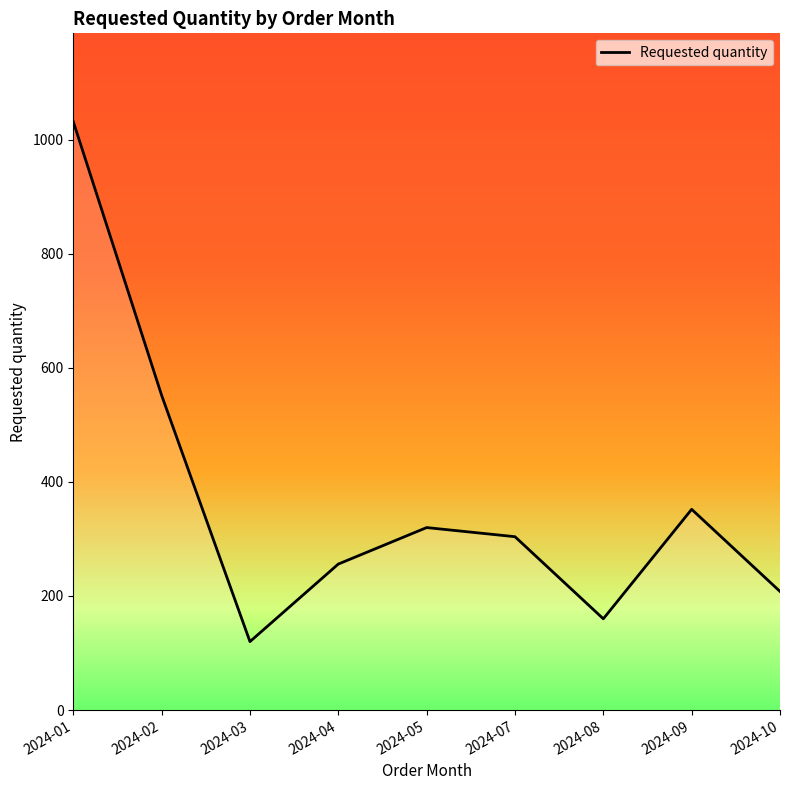

Rank the categories by value from highest to lowest.

2024-01, 2024-02, 2024-09, 2024-05, 2024-07, 2024-04, 2024-10, 2024-08, 2024-03